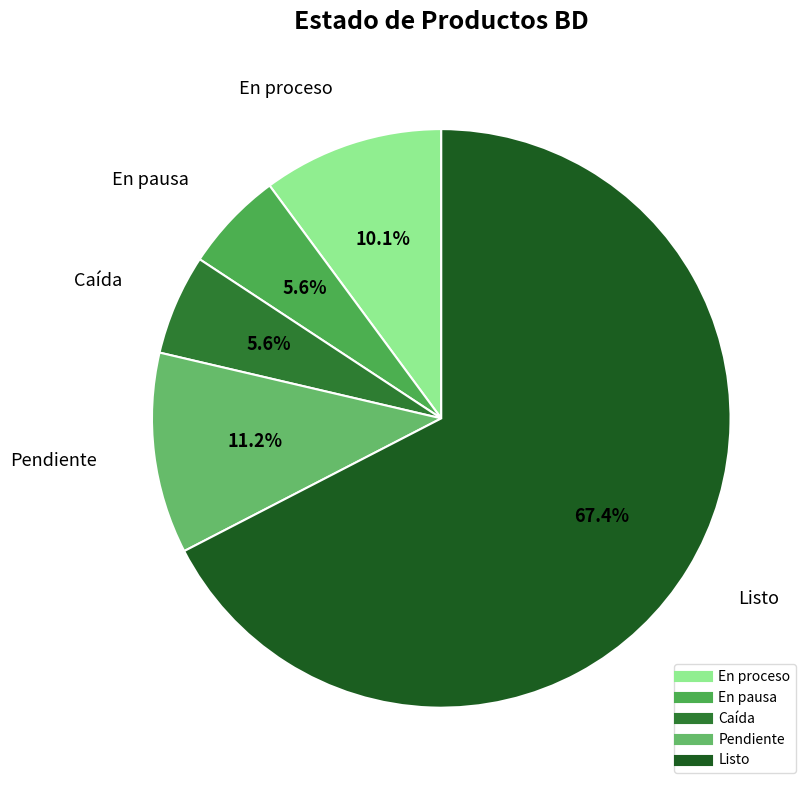

True or false: En proceso accounts for 10% of the total.

True